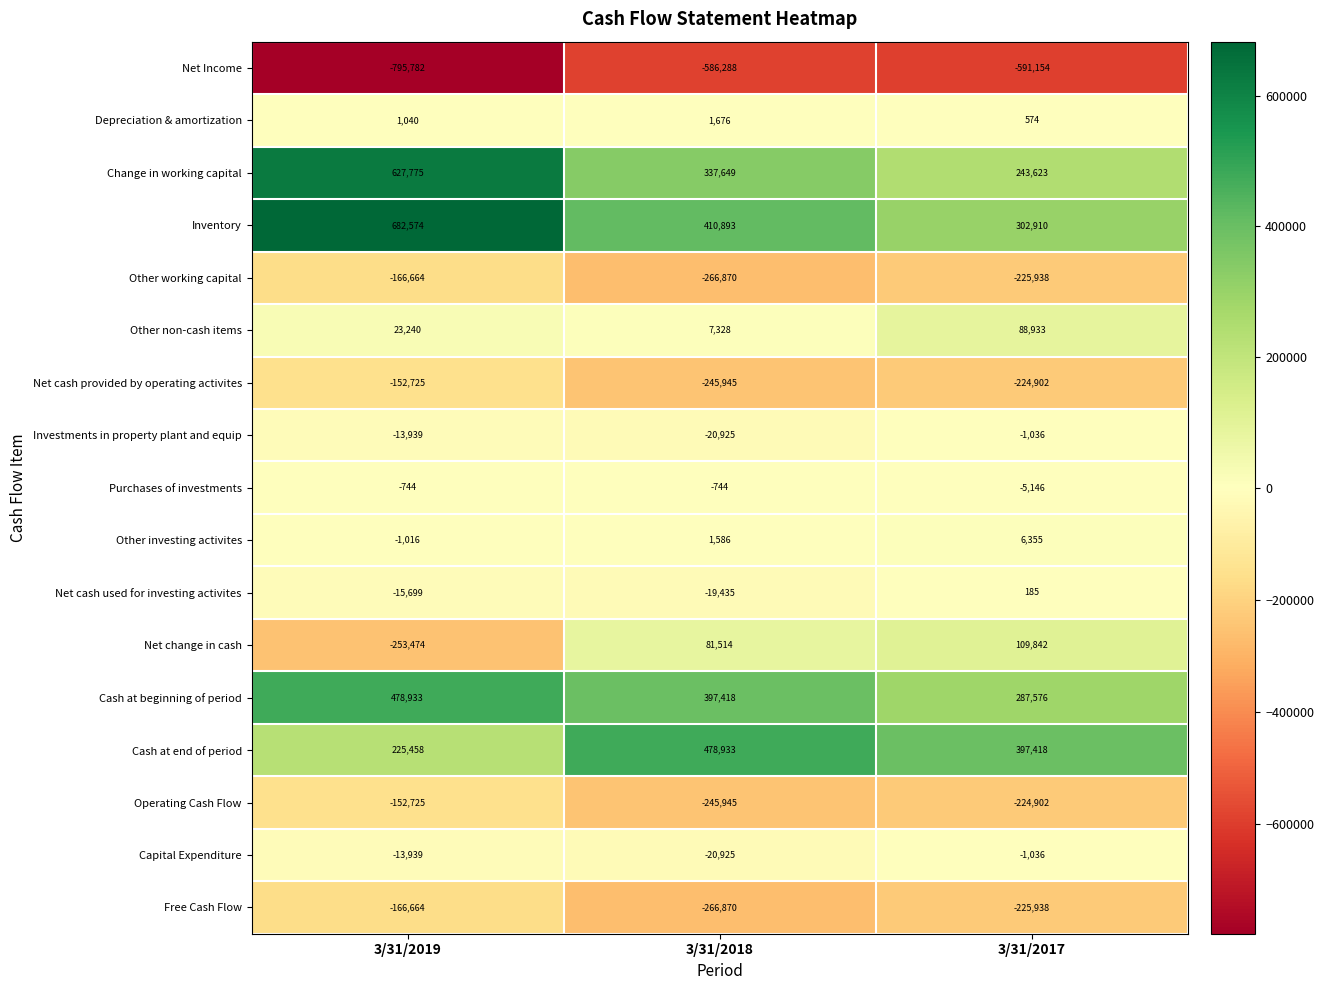

What is the maximum value shown in the chart?

682574